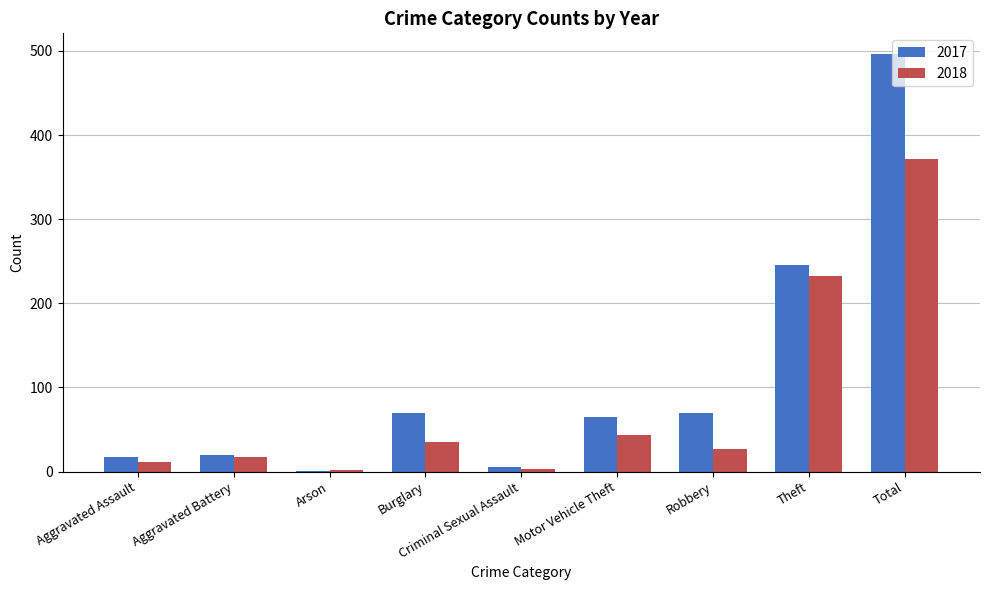

Is it true that 2018 equals 155 at Total?

False